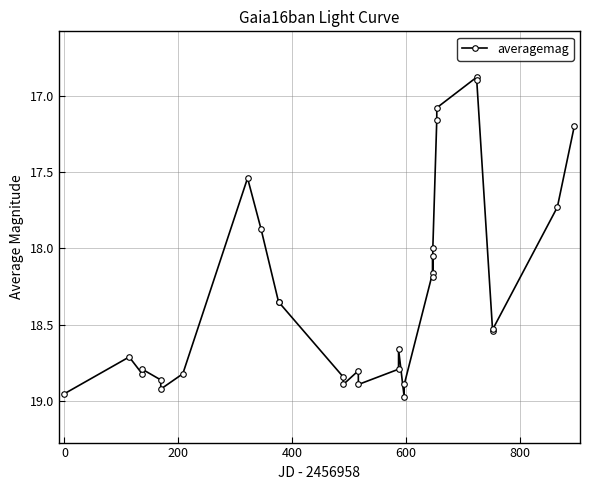

What is the sum of all values?

567.1